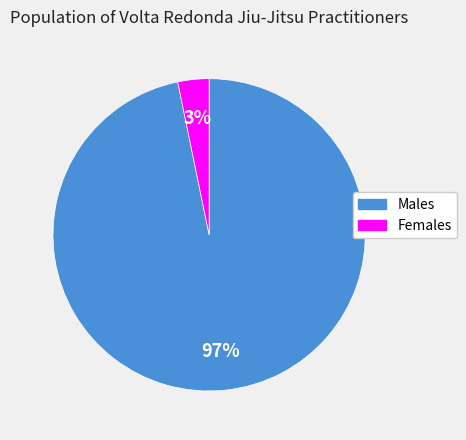

How many slices are in this pie chart?

2